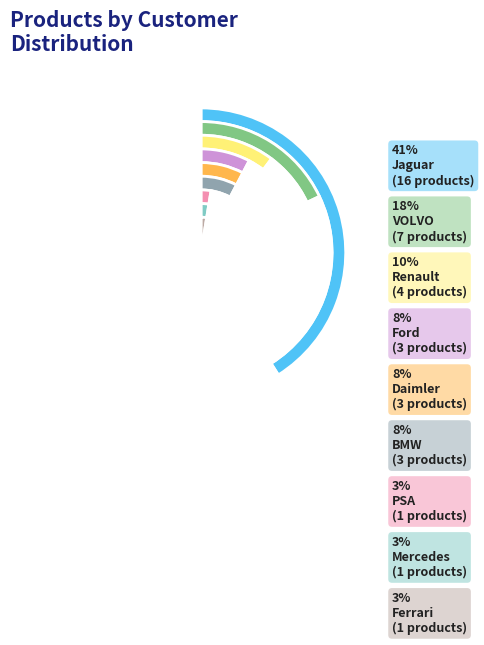

Does any single category account for the majority?

No